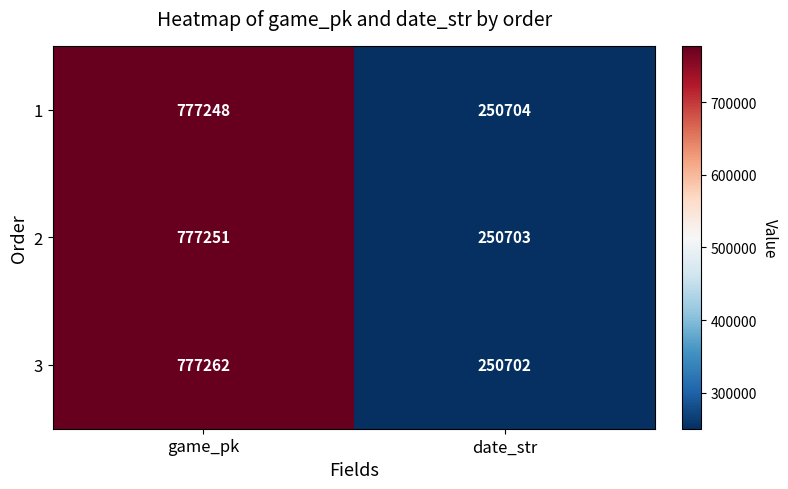

The 2 series shows 94881 at date_str. True or false?

False